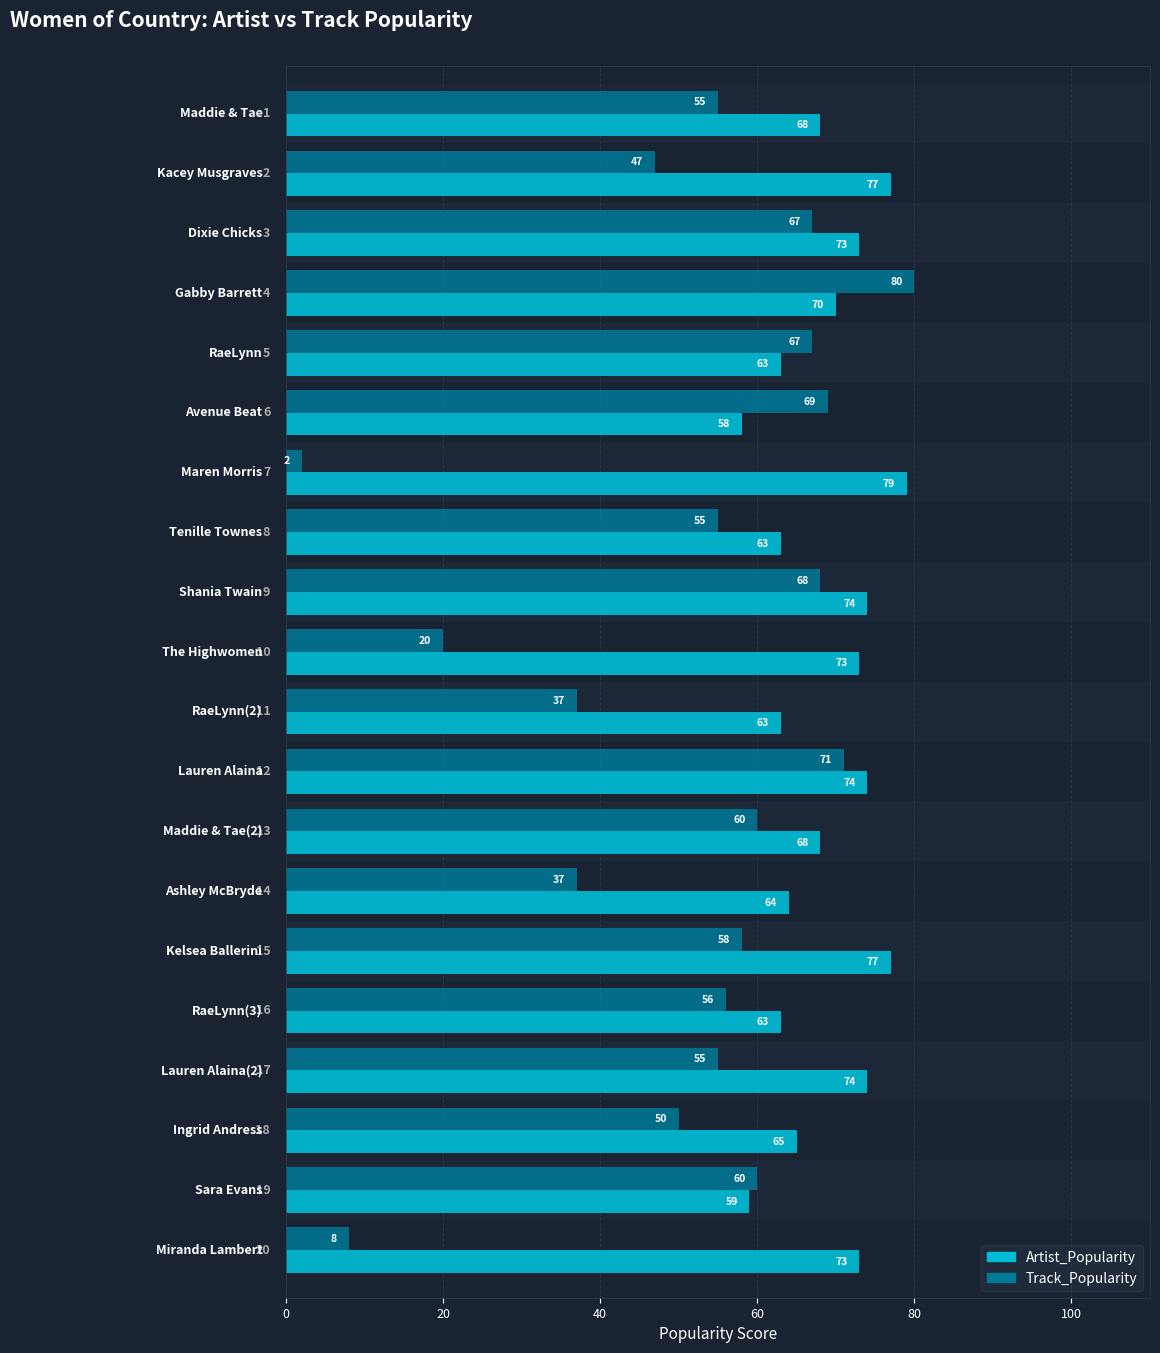

Which series has the largest total across all categories?

Artist_Popularity